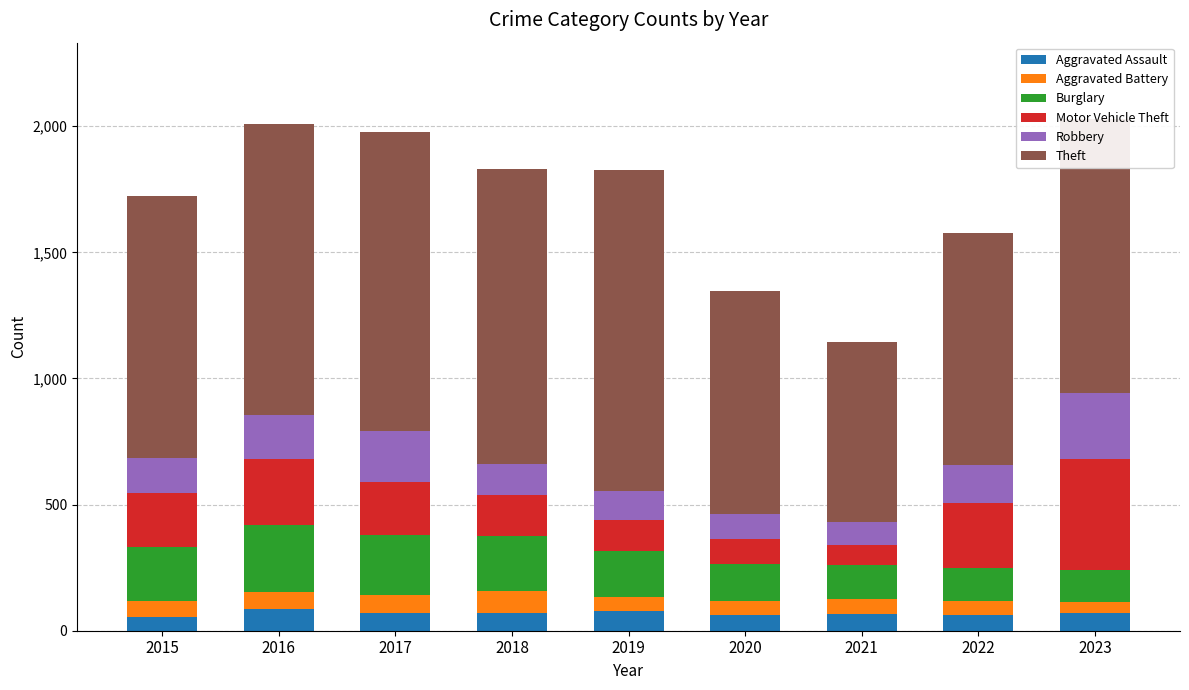

What is the total value across all series at 2022?

1577